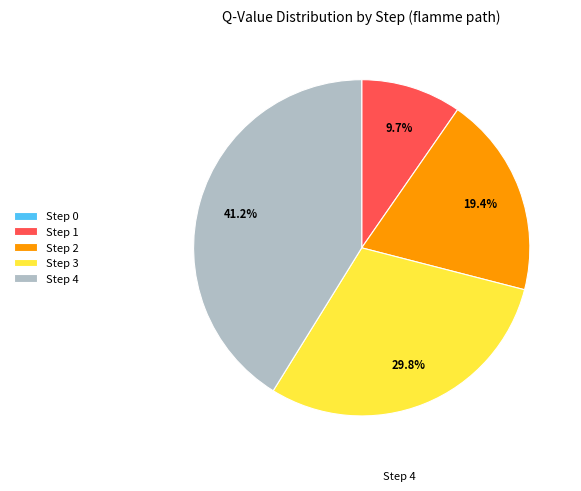

Is it true that Step 2 is 5% of the pie?

False